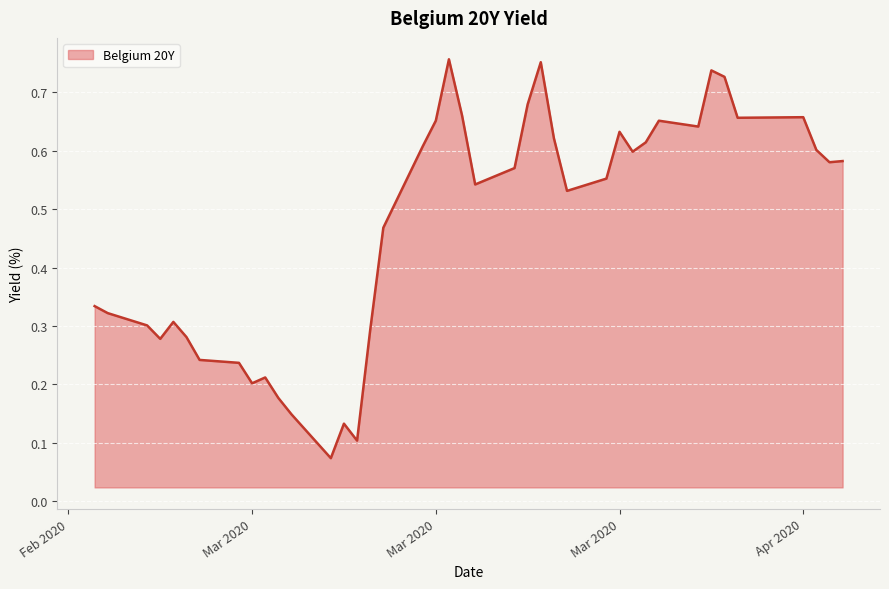

Does the chart have visible grid lines?

Yes